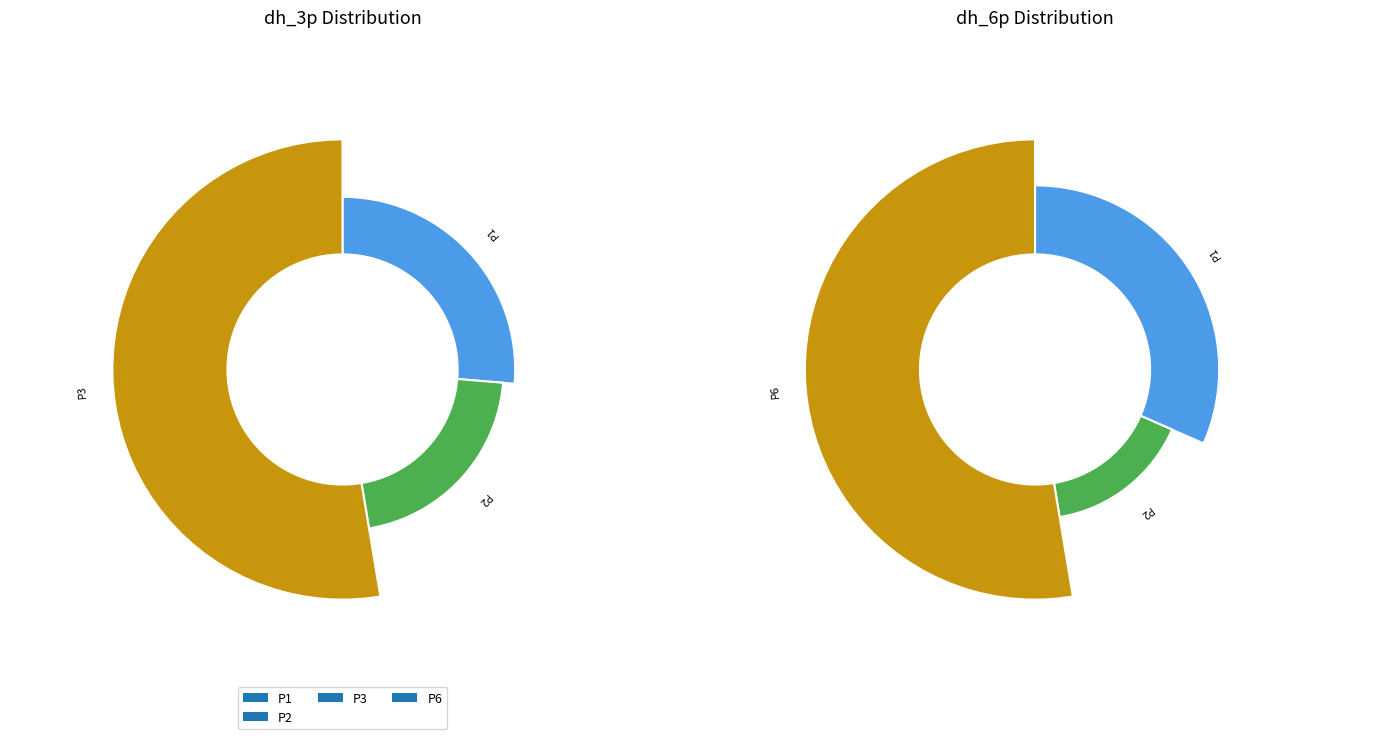

Which category has the biggest portion of the pie?

P3